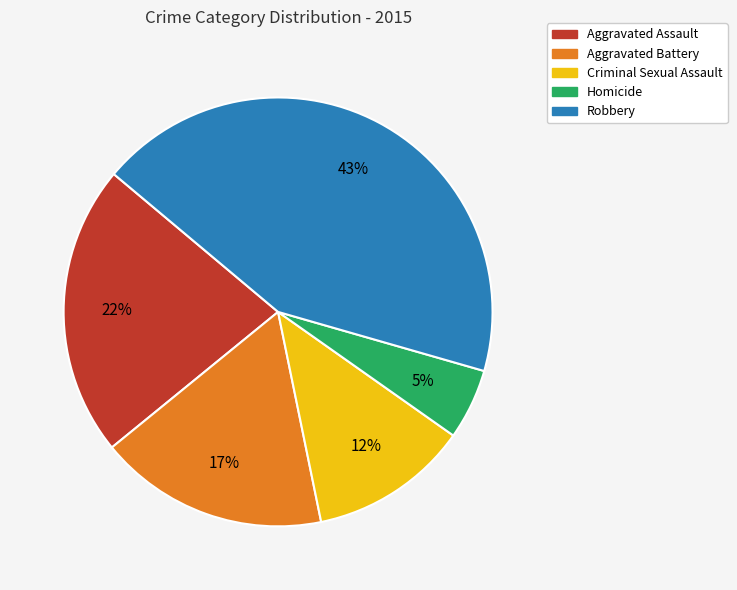

Which has a higher value, Robbery or Aggravated Battery?

Robbery